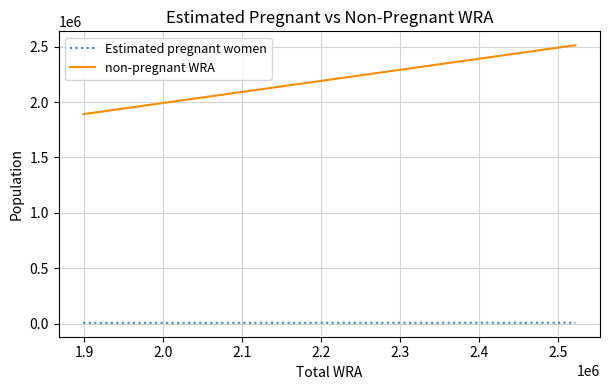

How many values in the Estimated pregnant women series exceed 8649?

6